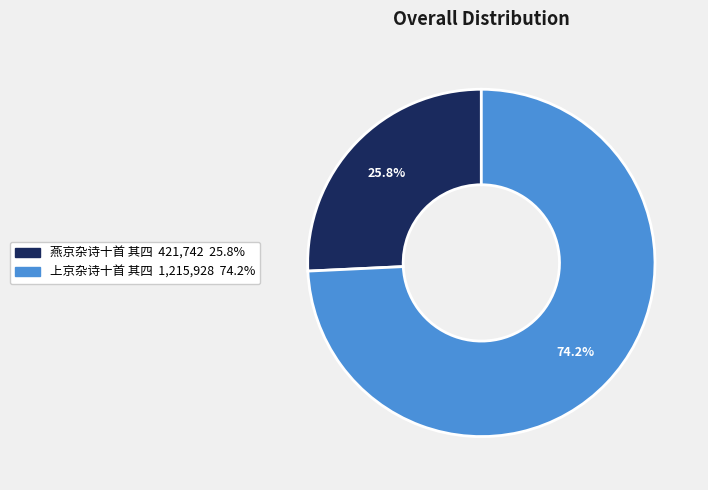

To the nearest percent, what is the average slice percentage?

50%